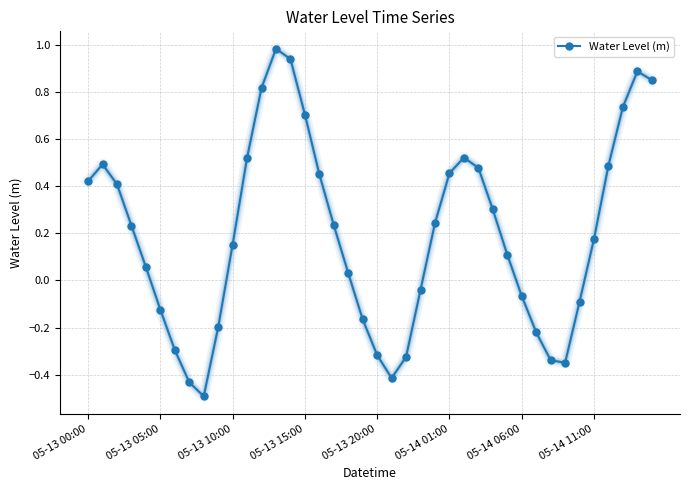

How many values are below 0?

15